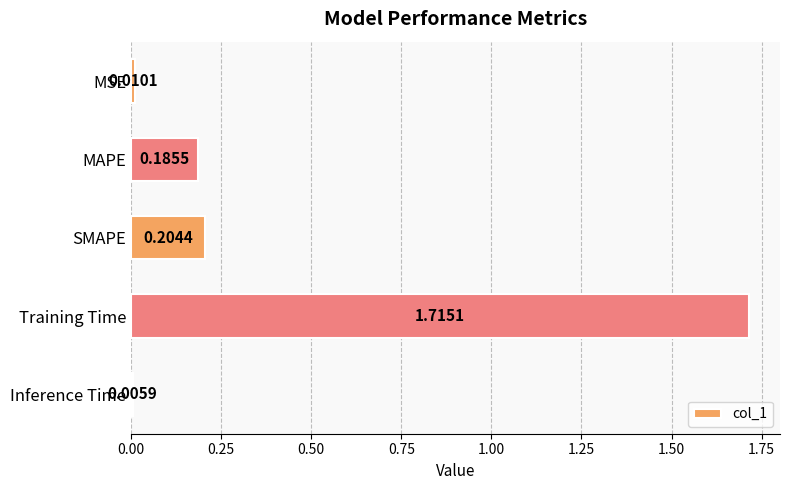

How many bars are there in total?

5